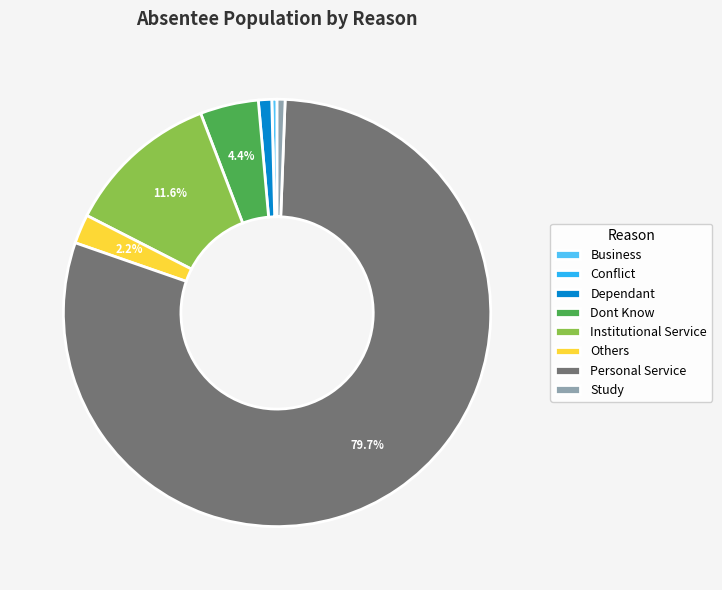

To the nearest percent, what is the difference between the Study and Personal Service slice percentages?

79%